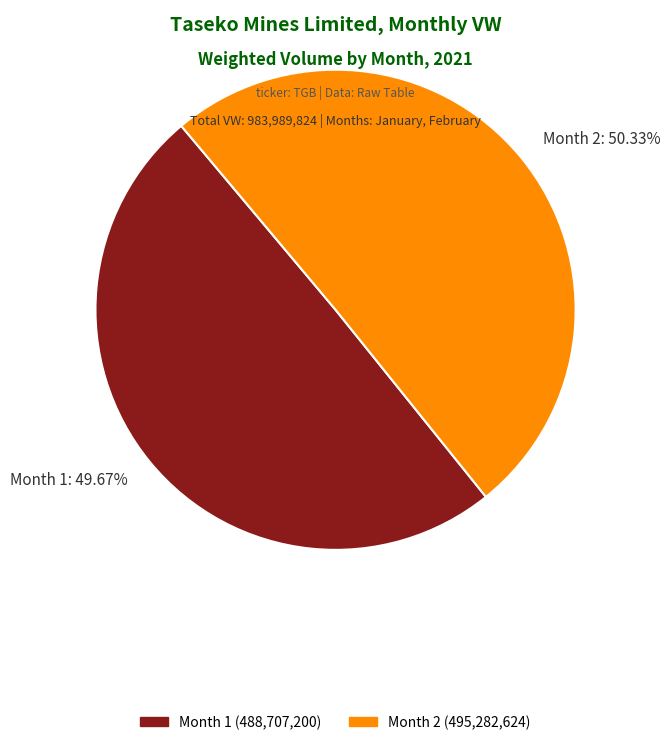

Is there a majority slice in this chart?

Yes